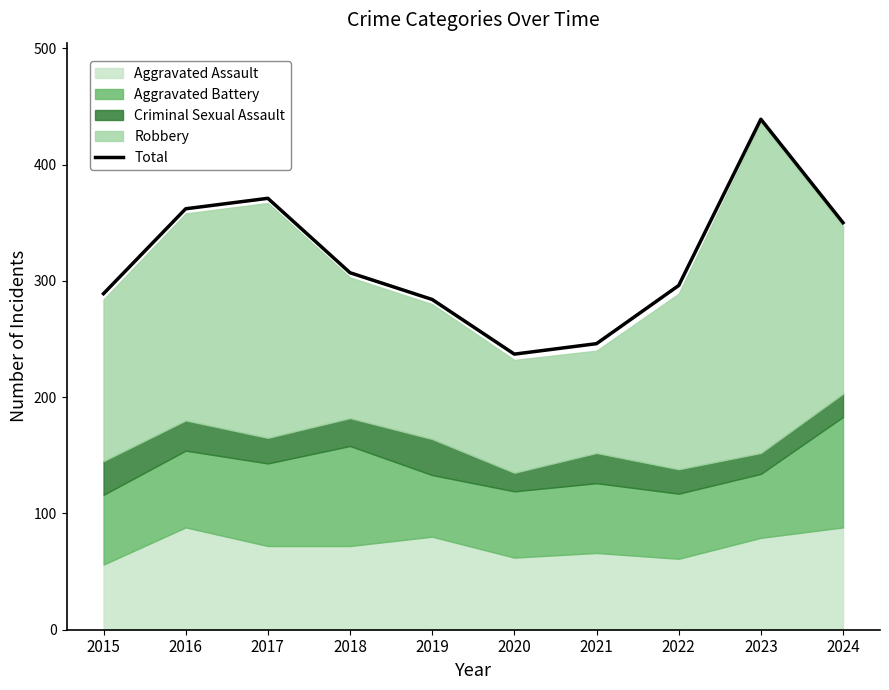

List the labels in order of value, smallest first.

2020, 2021, 2019, 2015, 2022, 2018, 2024, 2016, 2017, 2023